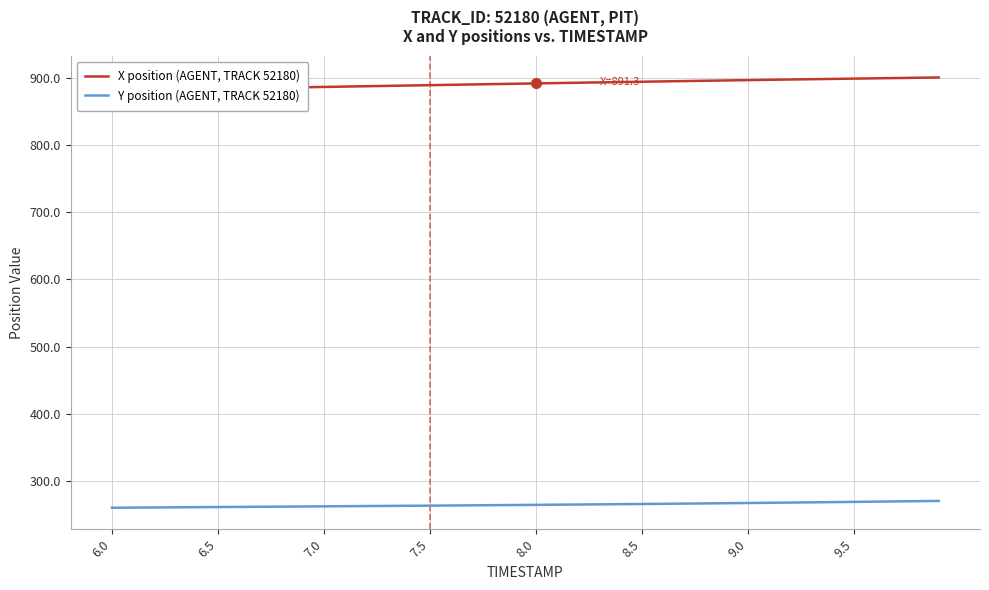

How many lines are shown in the chart?

2